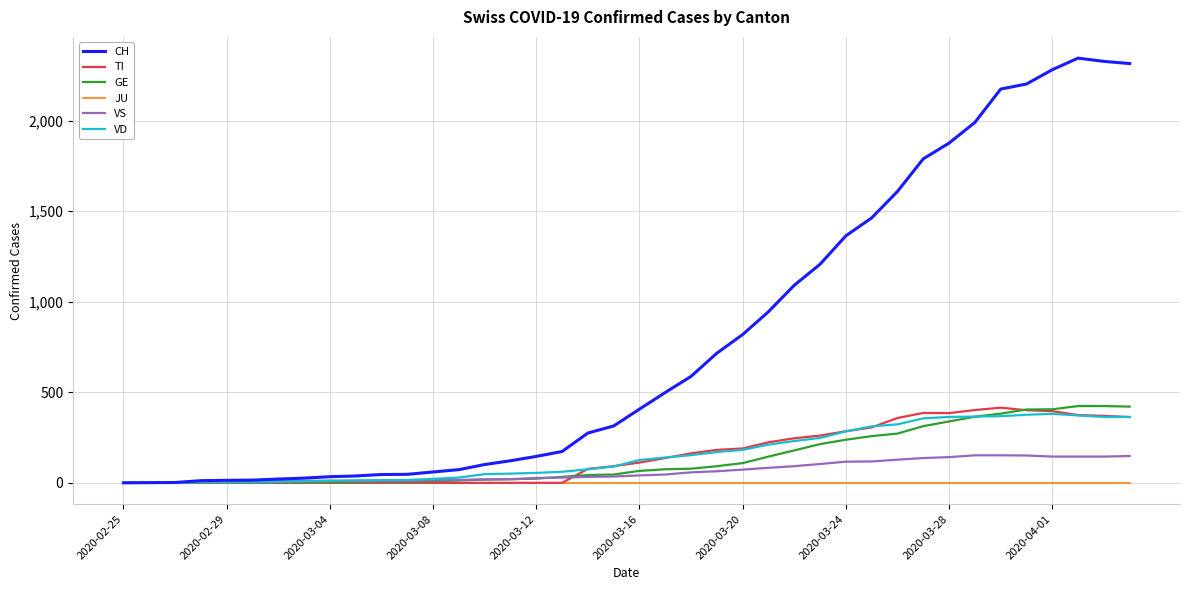

Which series has the largest total across all categories?

CH